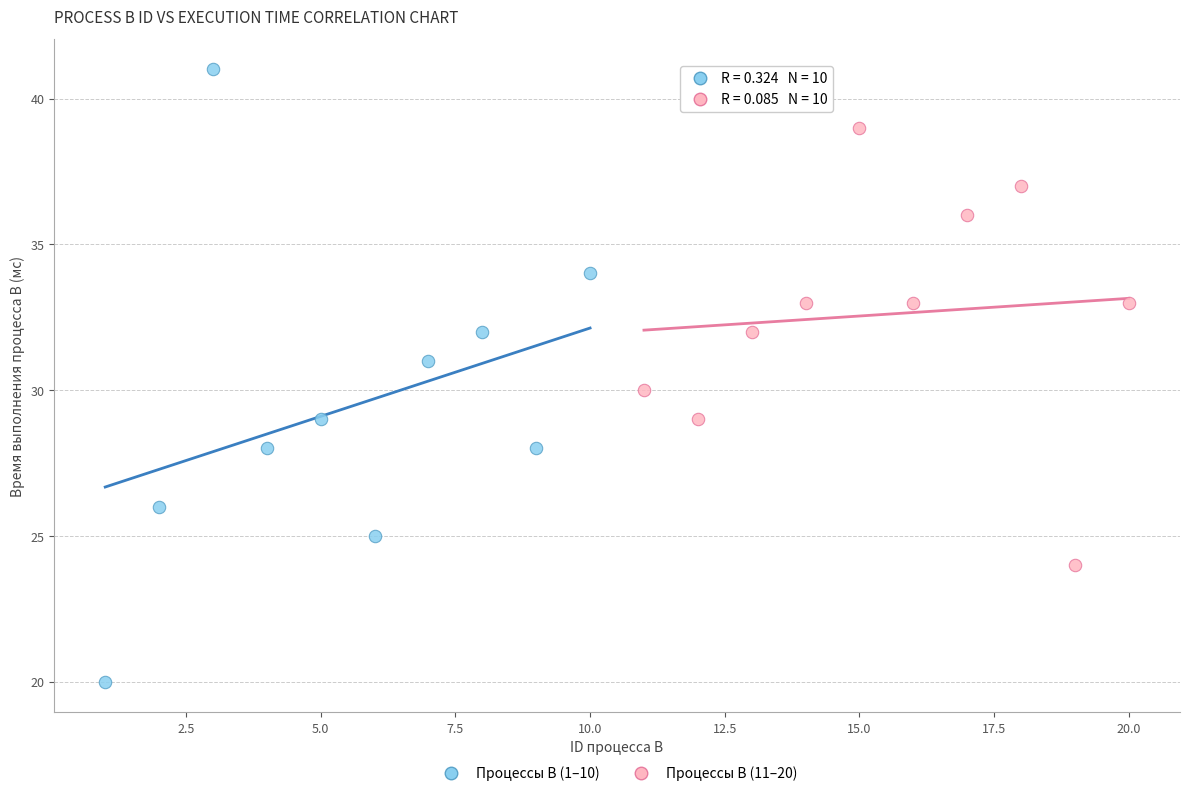

Which series contains the lowest Y value?

Процессы B (1–10)